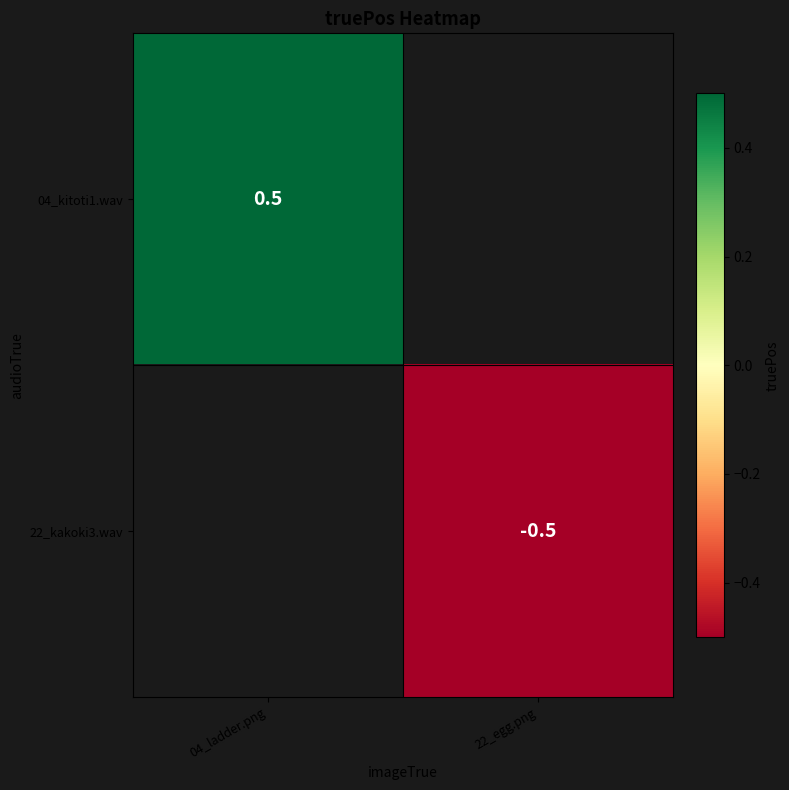

The value of 04_kitoti1.wav at 04_ladder.png is 0.5. True or false?

True